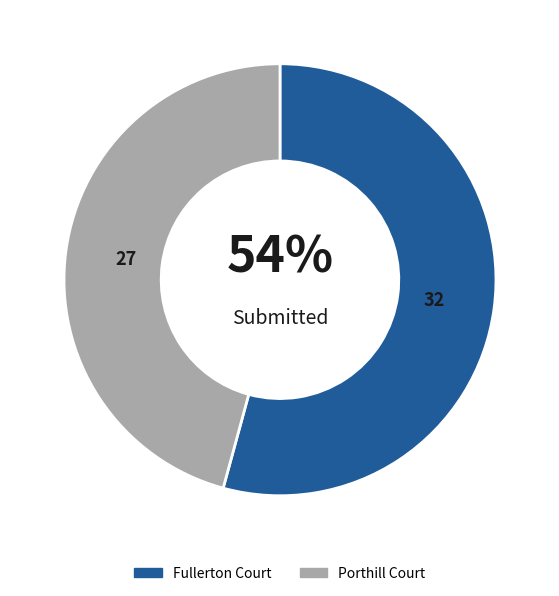

Does Porthill Court represent more than half of the total?

No